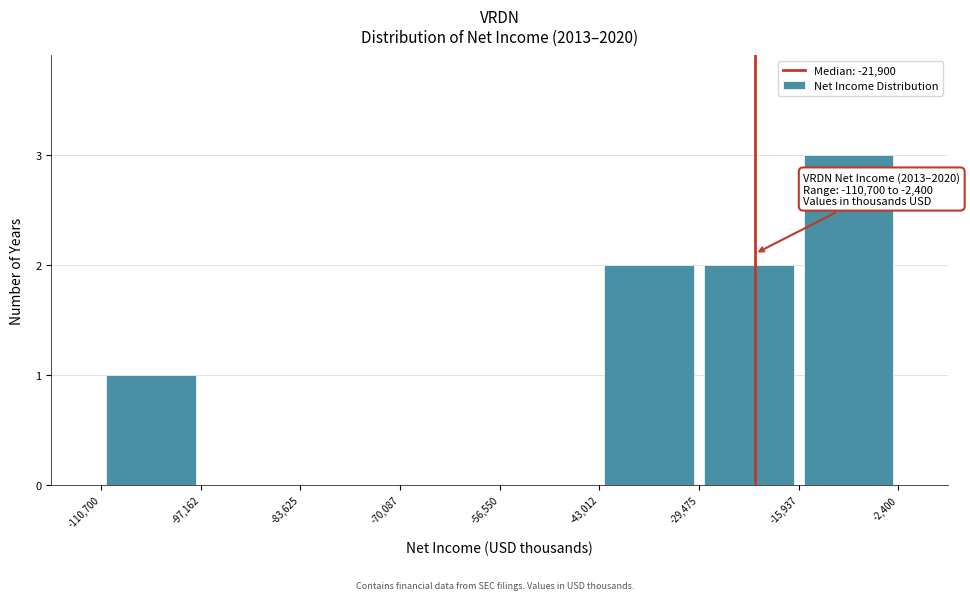

Which range on the x-axis has the tallest bar?

-15,937 to -2,400